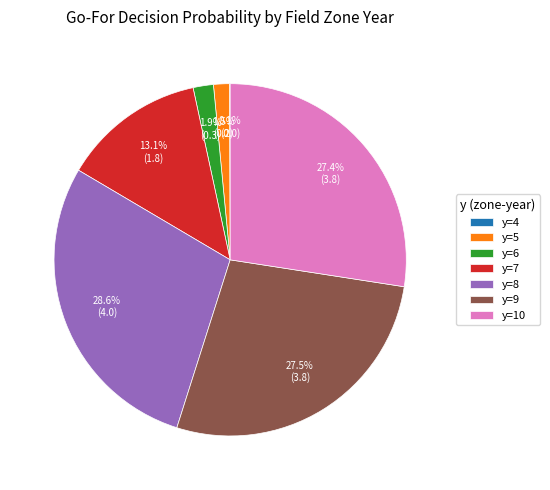

What is the ratio of the value at y=8 to the value at y=9?

1.0